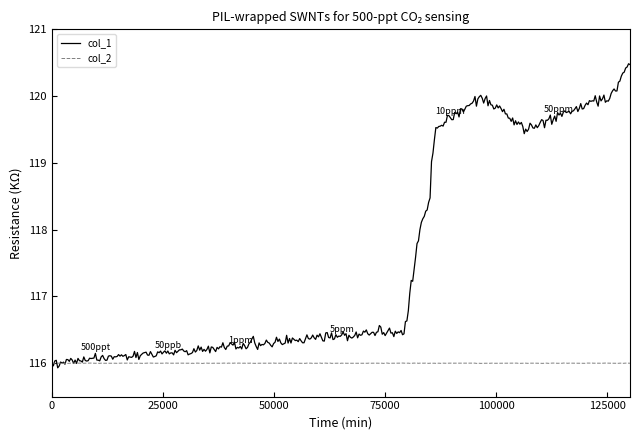

Which series has the largest total across all categories?

col_1